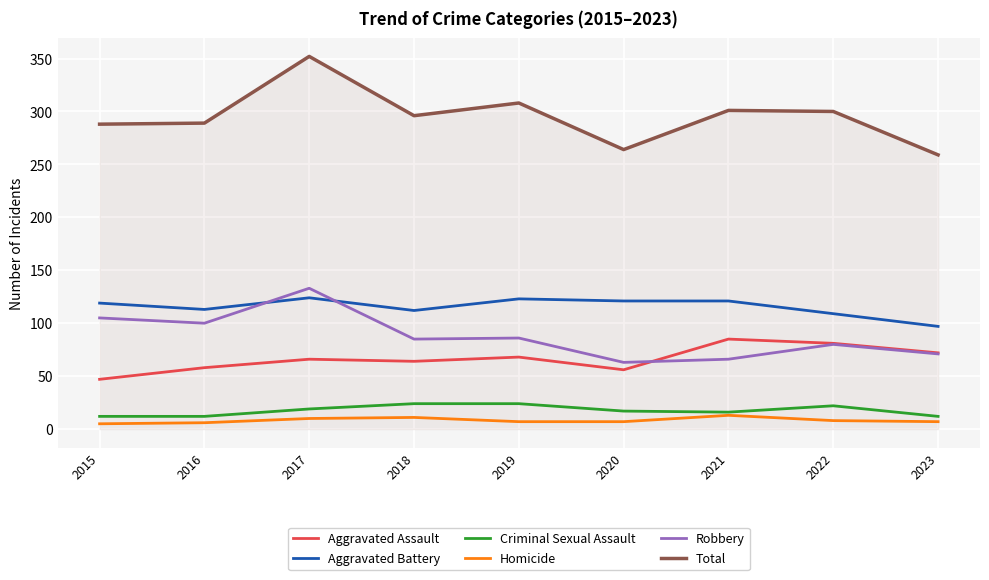

At which label does Robbery reach its peak?

2017